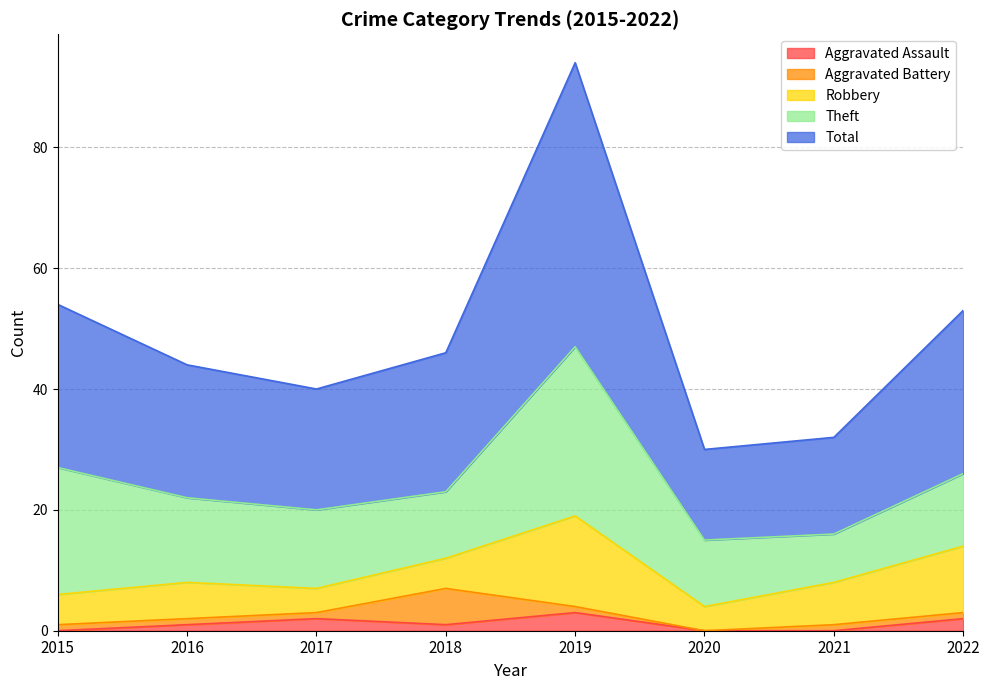

Does the chart have visible grid lines?

Yes